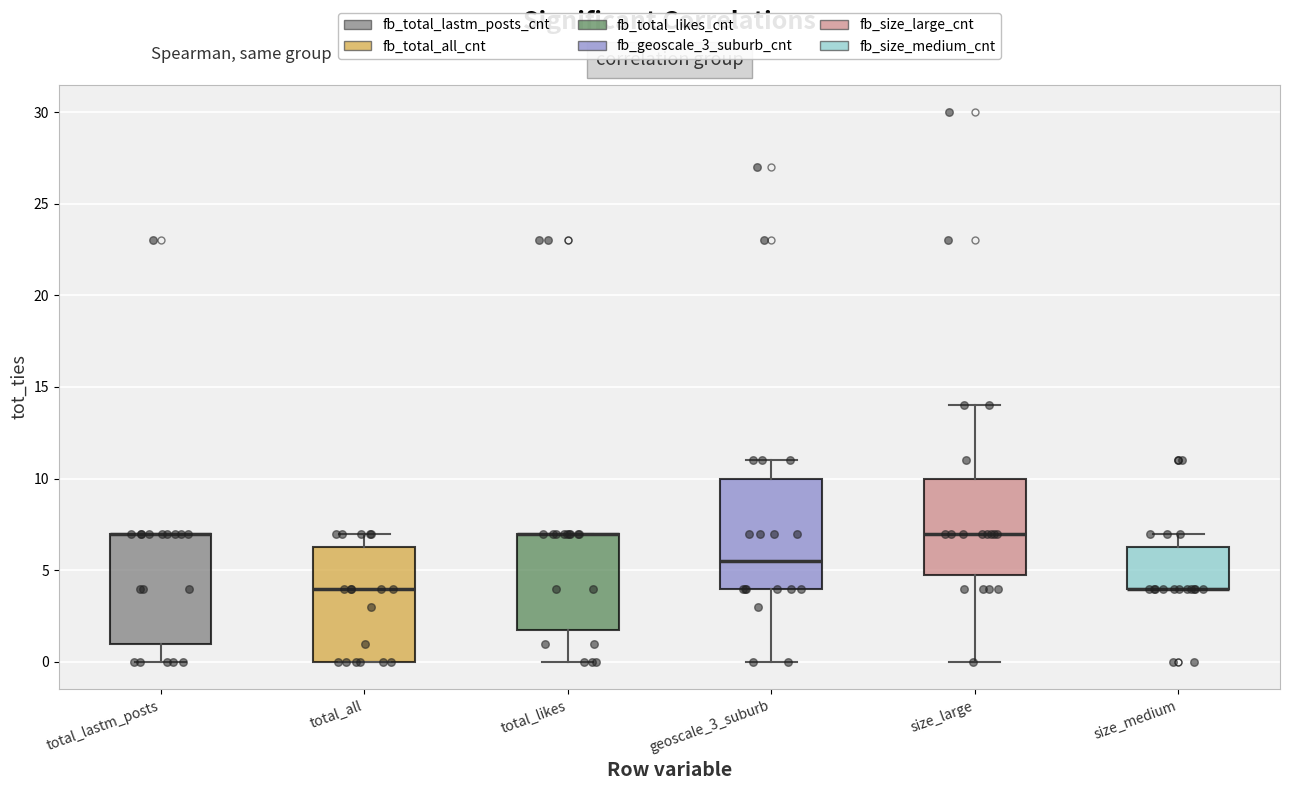

Reading left to right, read every box against the y-axis: the position of its median line, the range the box covers, and the ends of its whiskers. The values are not printed on the chart, so give them approximately, as read against the axis.

total_lastm_posts: median 7.0 (drawn on the box's upper edge), box 1.0 to 7.0, whiskers 0.0 to 7.0
total_all: median 4.0, box 0.0 to 6.5, whiskers 0.0 to 7.0
total_likes: median 7.0 (drawn on the box's upper edge), box 2.0 to 7.0, whiskers 0.0 to 7.0
geoscale_3_suburb: median 5.5, box 4.0 to 10.0, whiskers 0.0 to 11.0
size_large: median 7.0, box 5.0 to 10.0, whiskers 0.0 to 14.0
size_medium: median 4.0 (drawn on the box's lower edge), box 4.0 to 6.5, whiskers 4.0 to 7.0